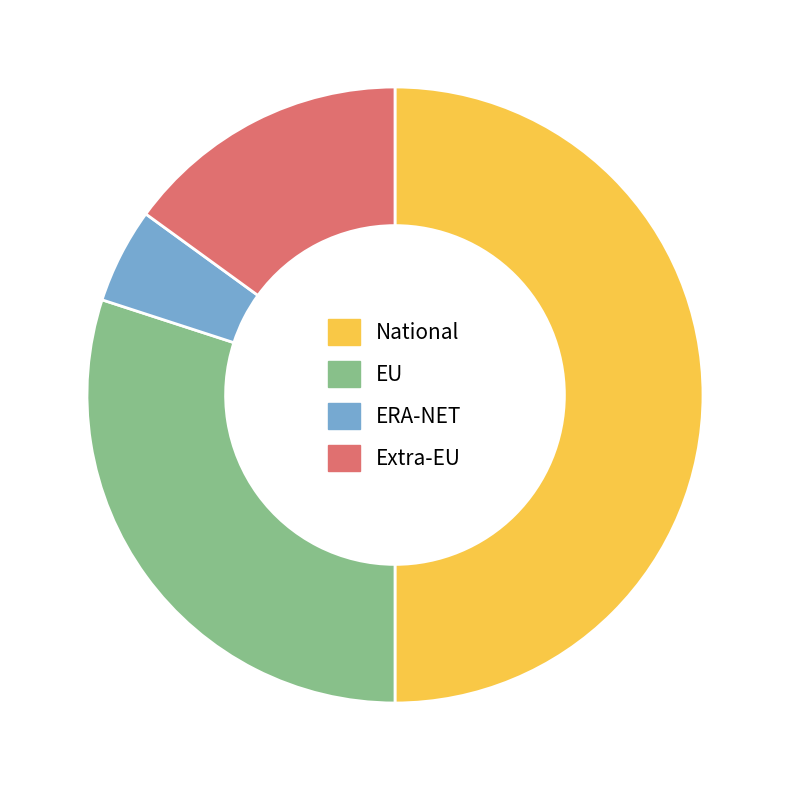

Is the sum of ERA-NET and National greater than half?

Yes